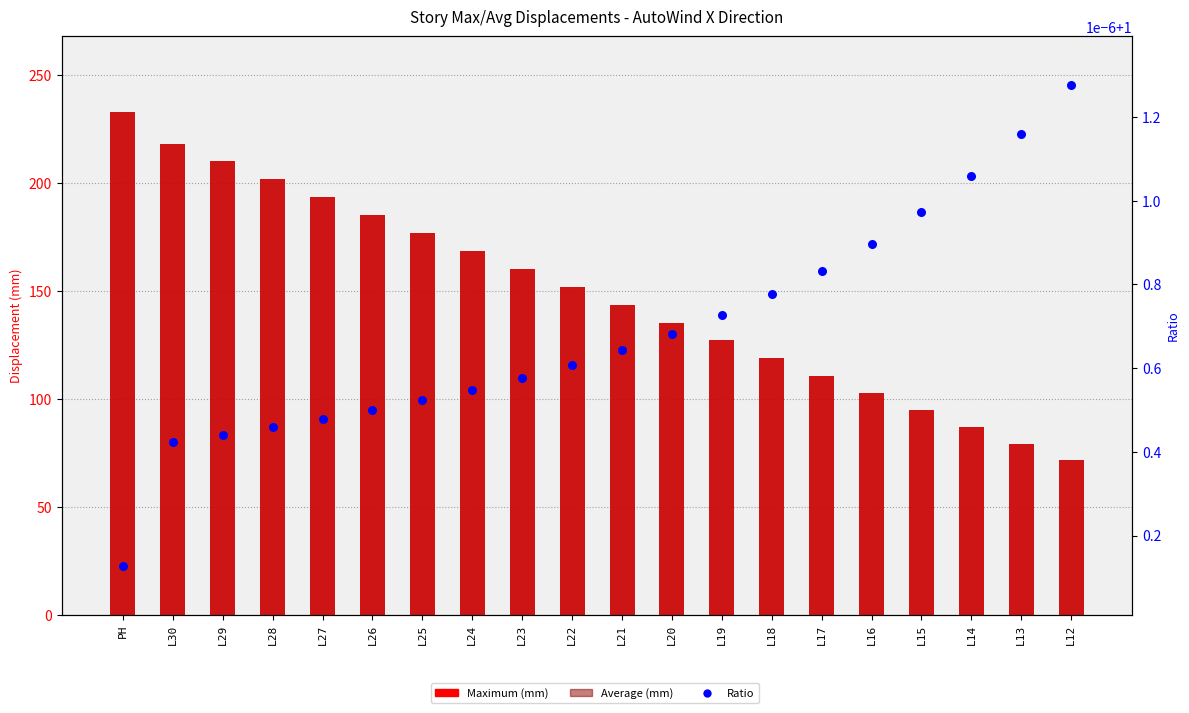

Which series reaches the minimum Y coordinate?

Ratio